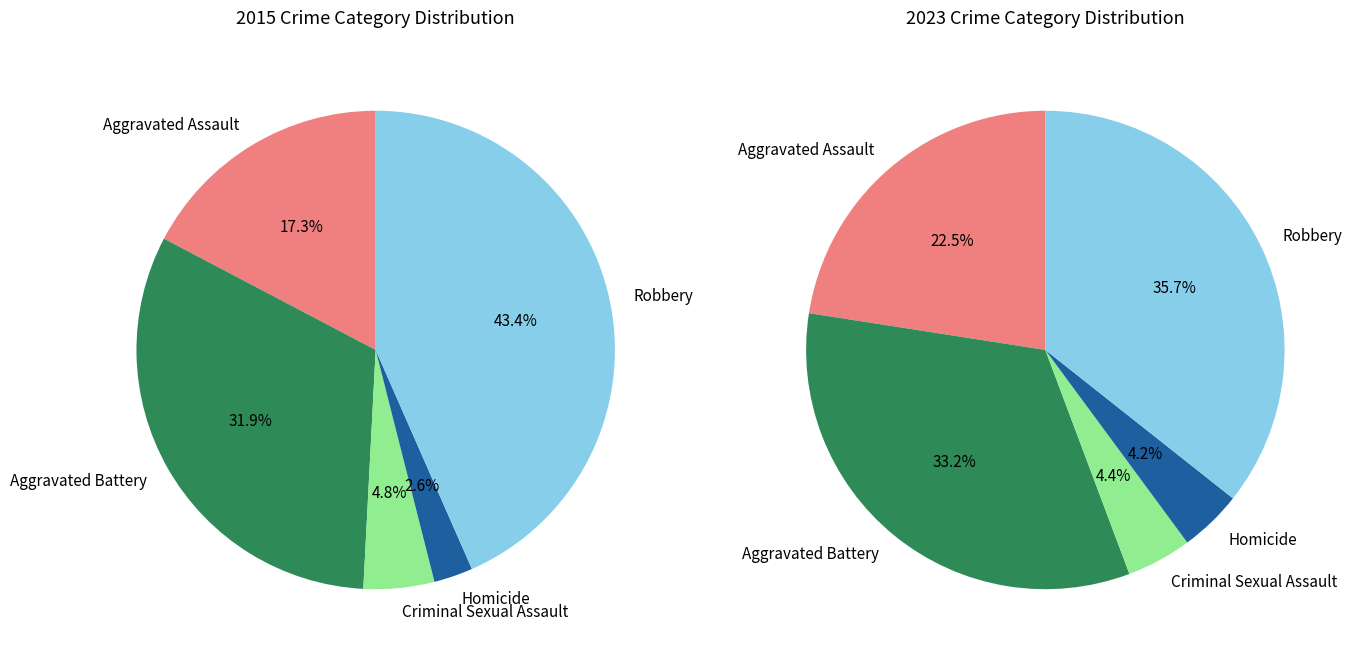

The Criminal Sexual Assault slice represents 5% of the pie. True or false?

True